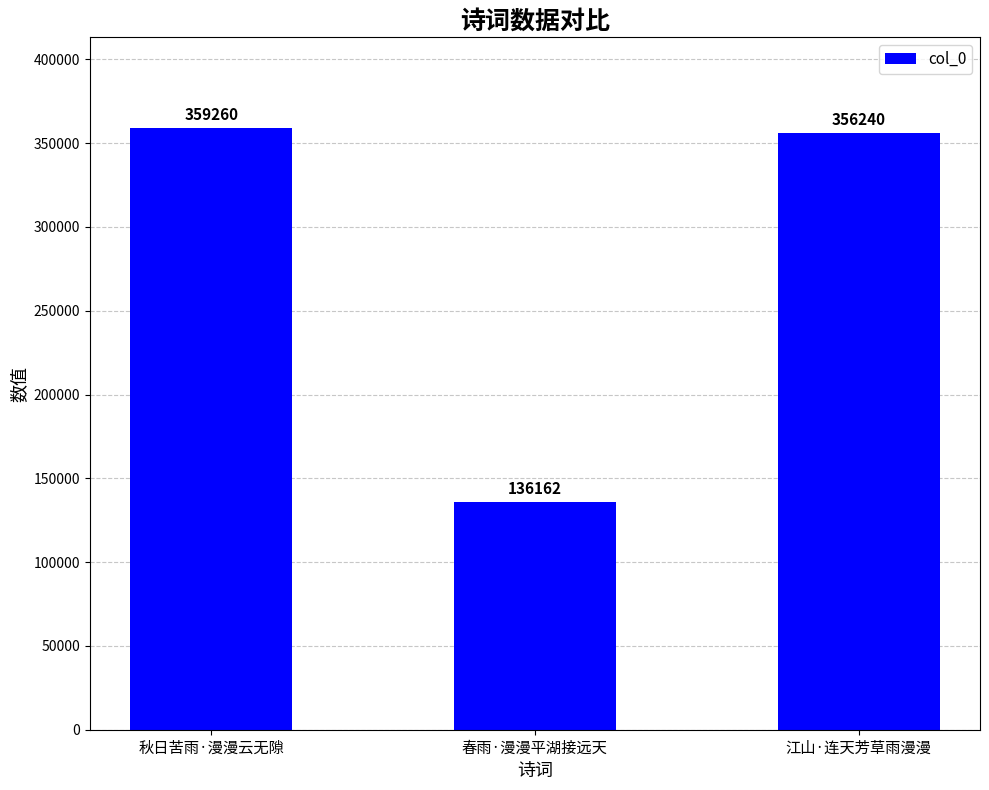

How many data points does each series have?

3